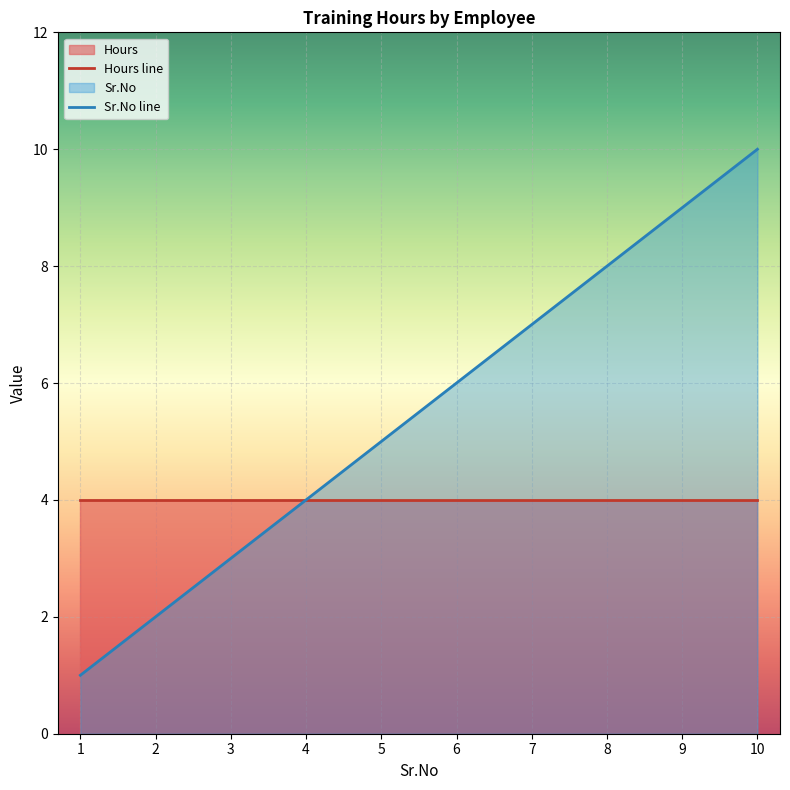

At which label does the data first exceed 6?

7